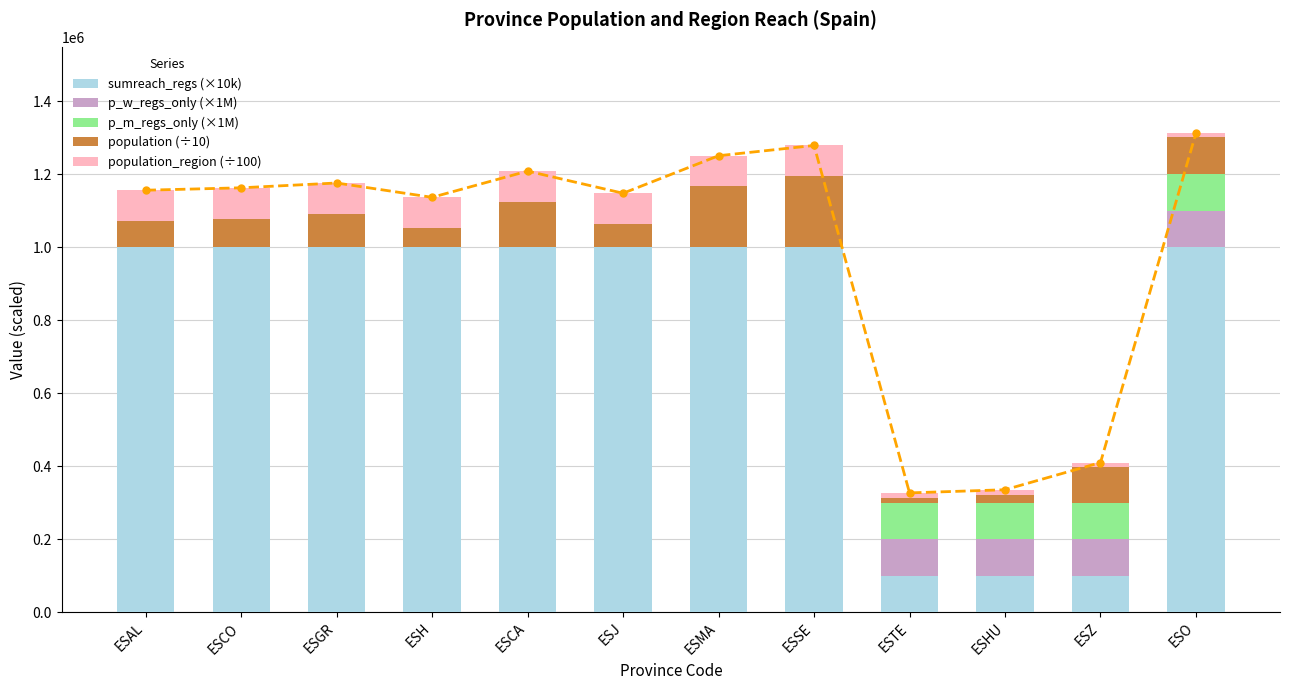

Is it true that p_w_regs_only (×1M) equals 100000.0 at ESHU?

True